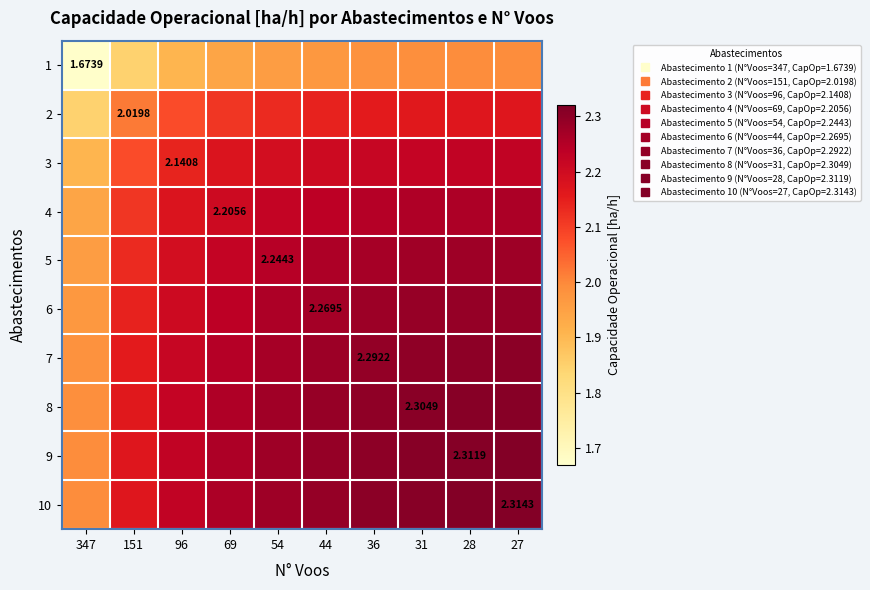

What is the sum of all 9 values?

22.4